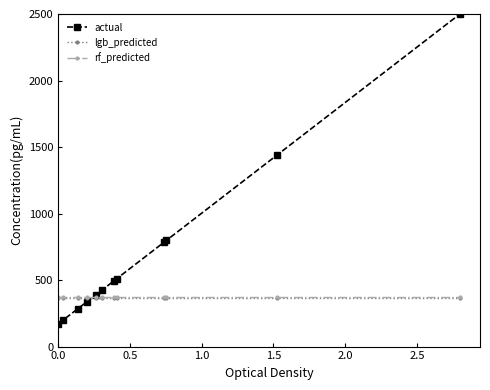

What is the greatest value displayed?

2500.0